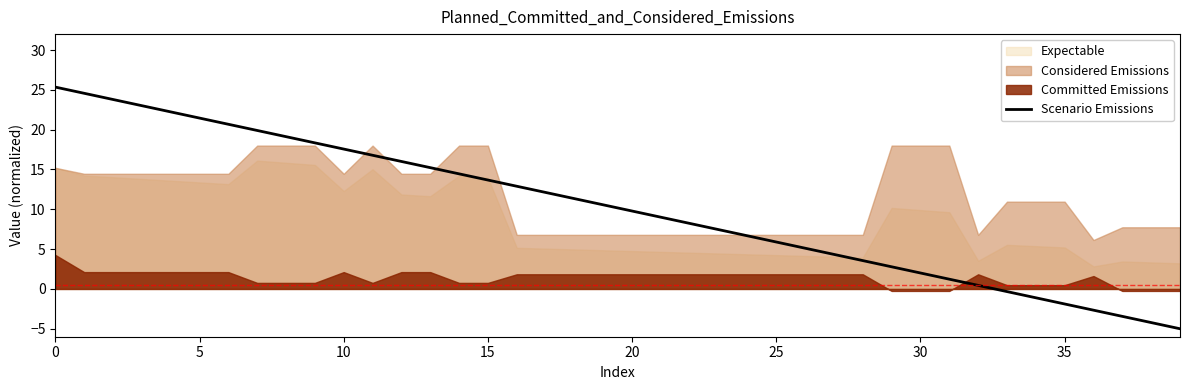

The value of Scenario Emissions at 35 is -1.9. True or false?

True